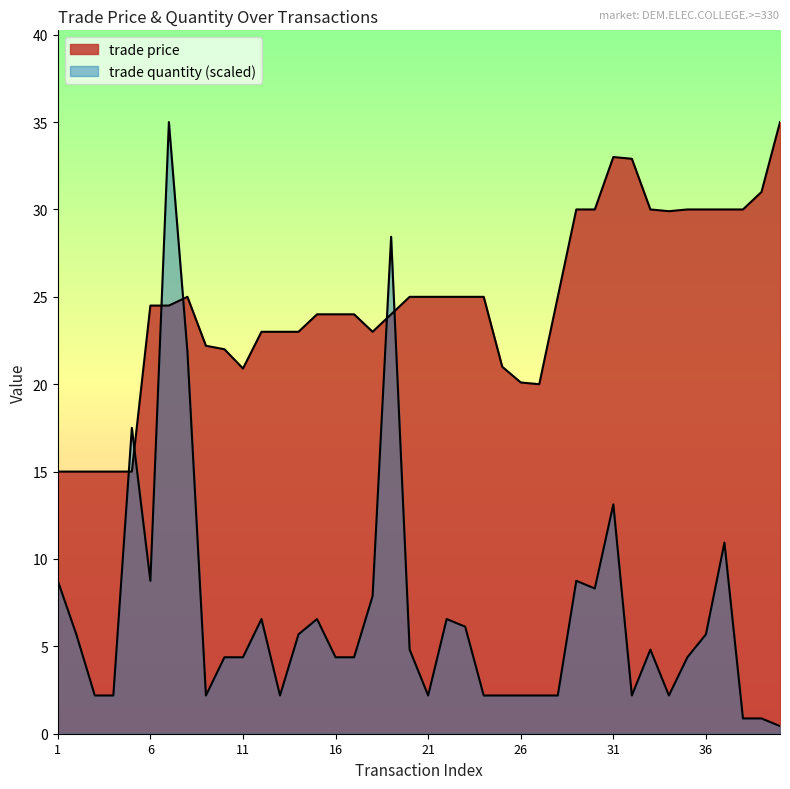

Which has a higher value, 5 or 29?

29